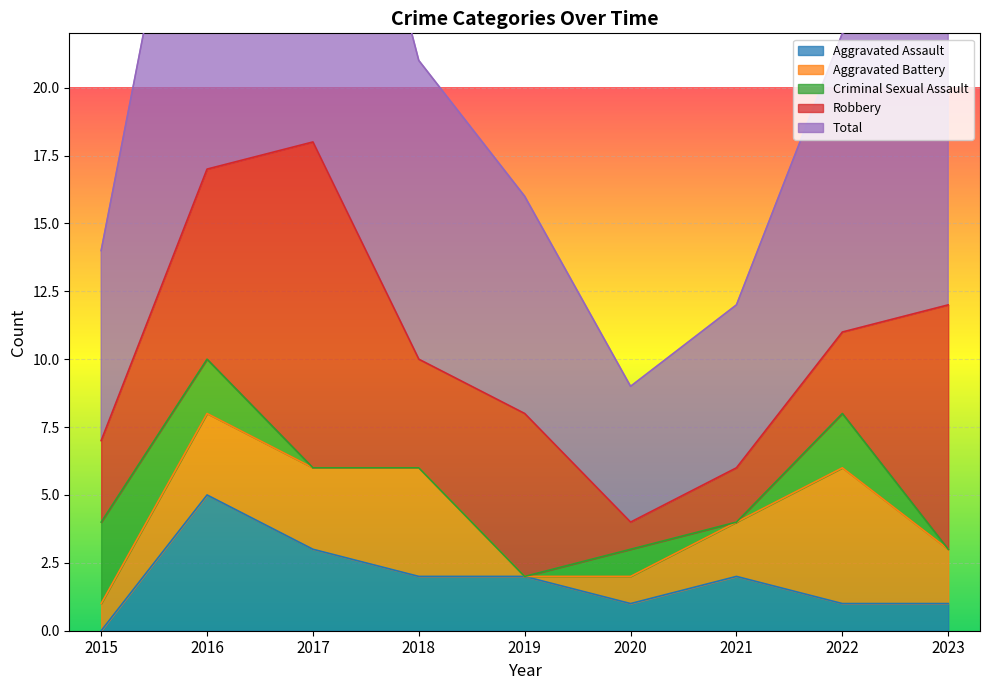

The value of Aggravated Assault at 2015 is -2. True or false?

False